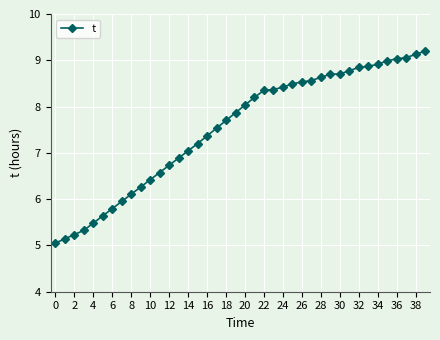

What is the sum of all values?

301.1